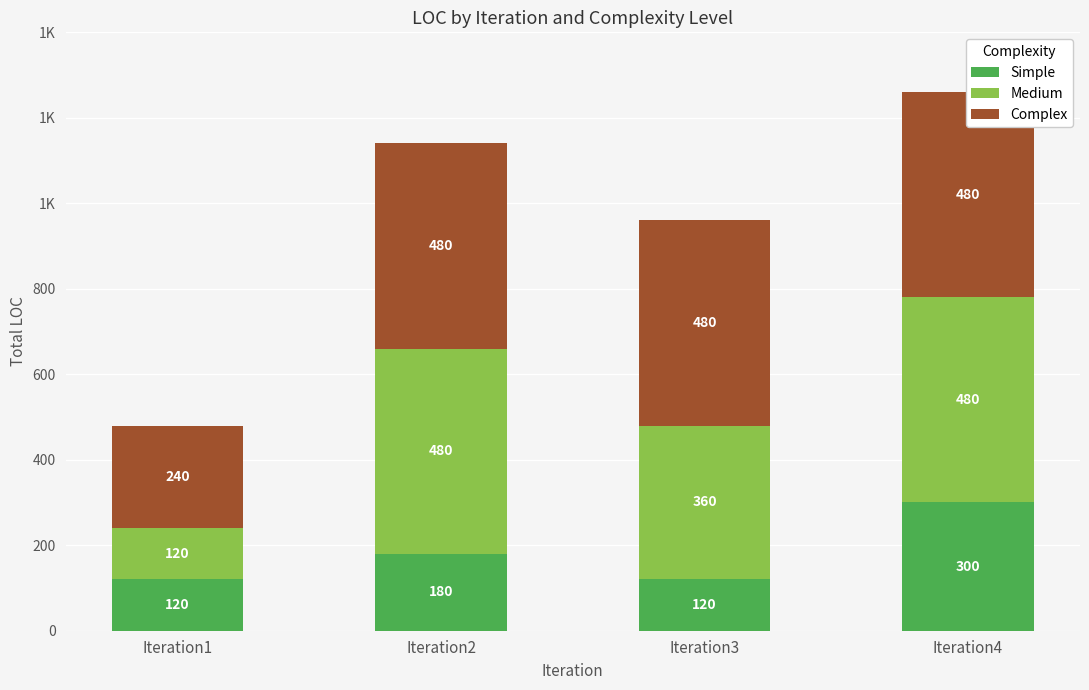

At which category is the sum across all series the highest?

Iteration4